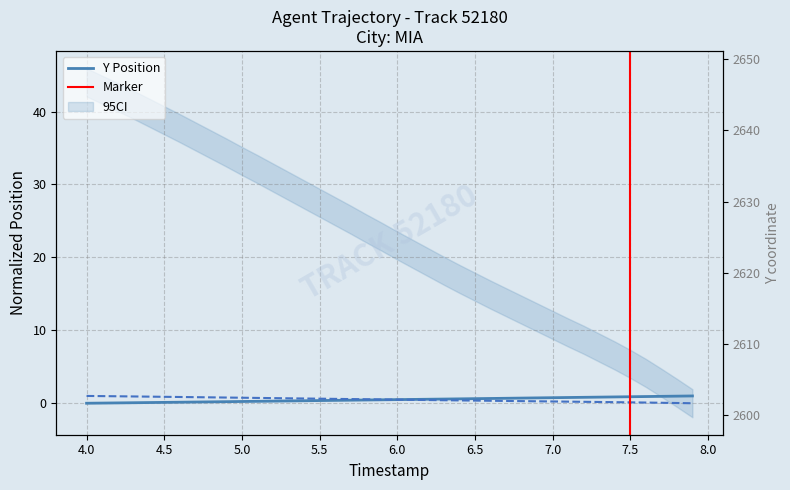

At 4.4, list the series in order from smallest to largest.

Y, X